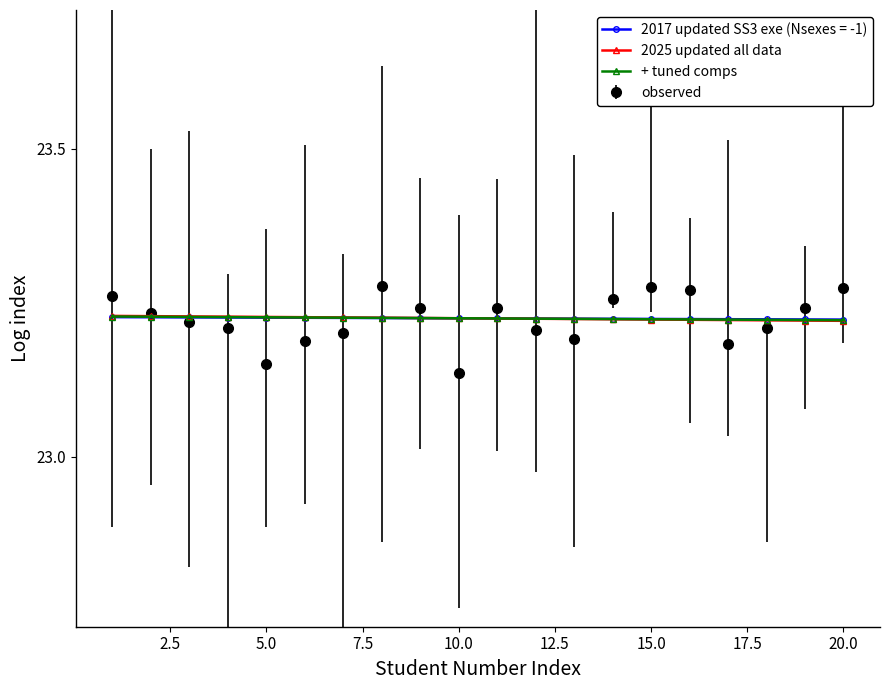

Which series has the largest range (max minus min)?

observed